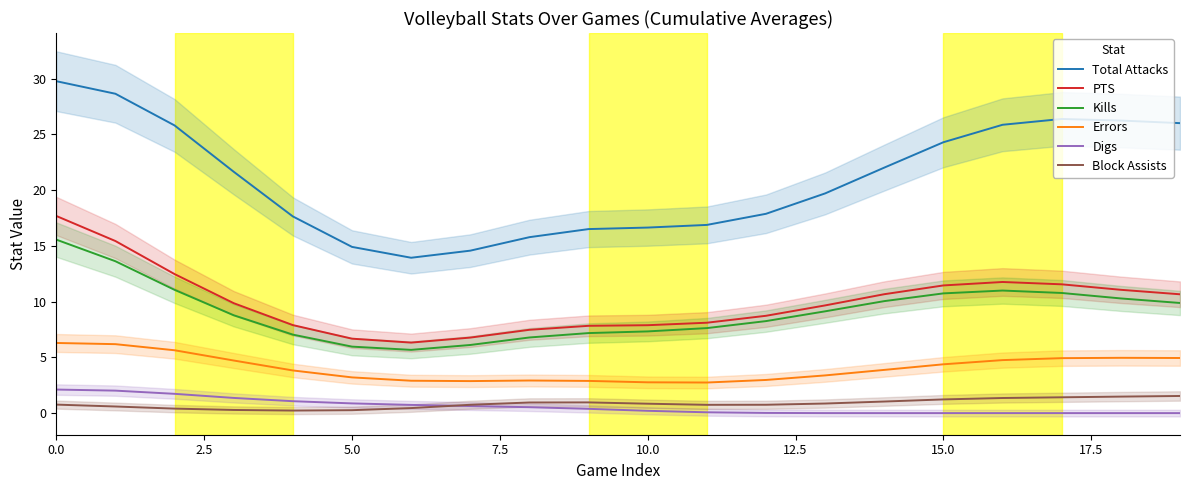

At how many categories does at least one series exceed 8?

20